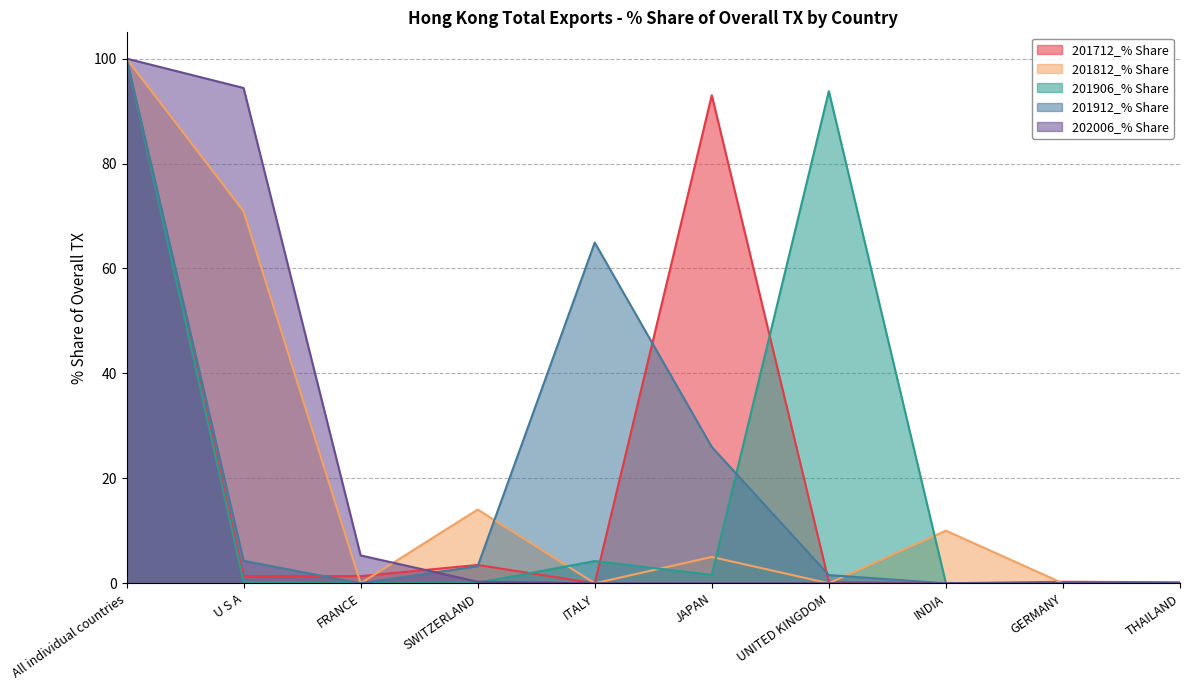

At which category does the chart reach its peak across all series?

All individual countries